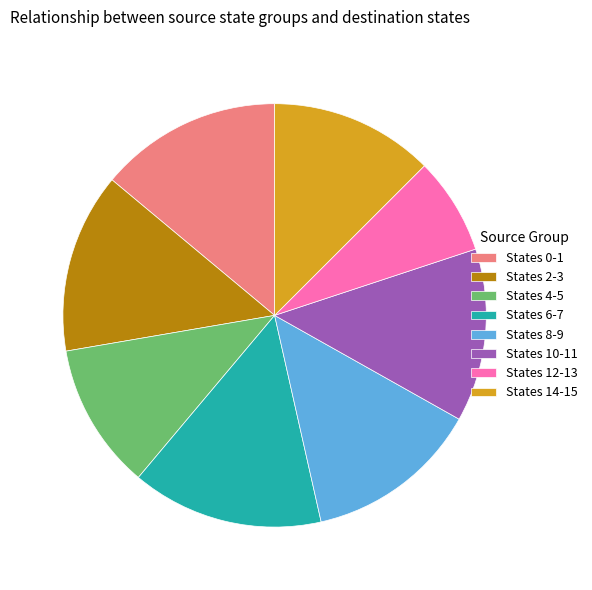

Which has a higher value, States 12-13 or States 14-15?

States 14-15